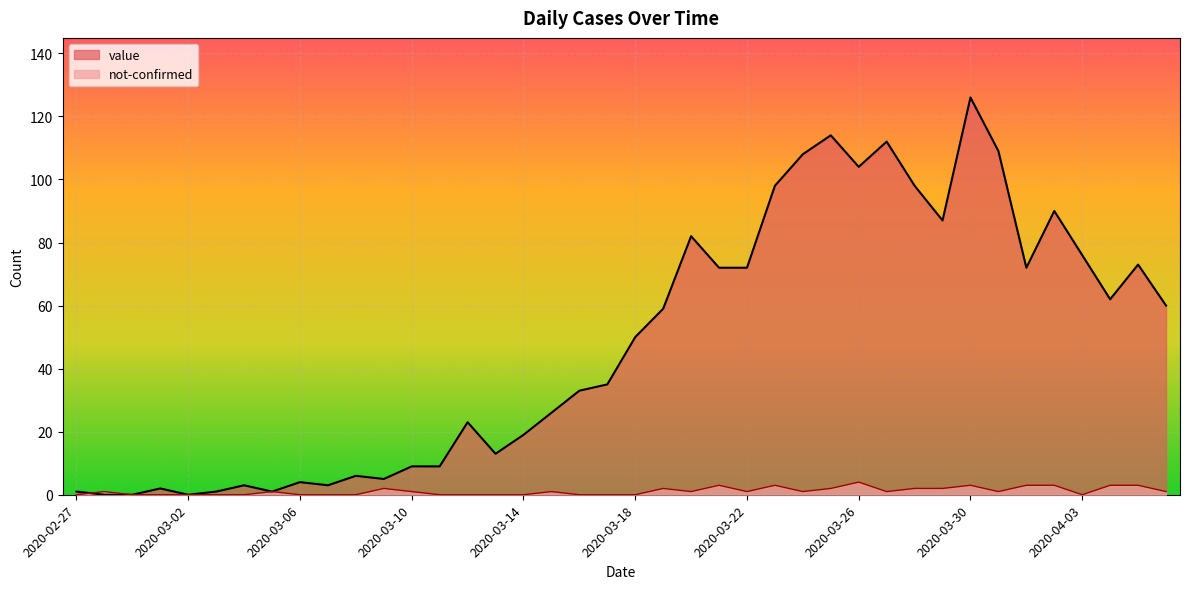

How many lines are shown in the chart?

2